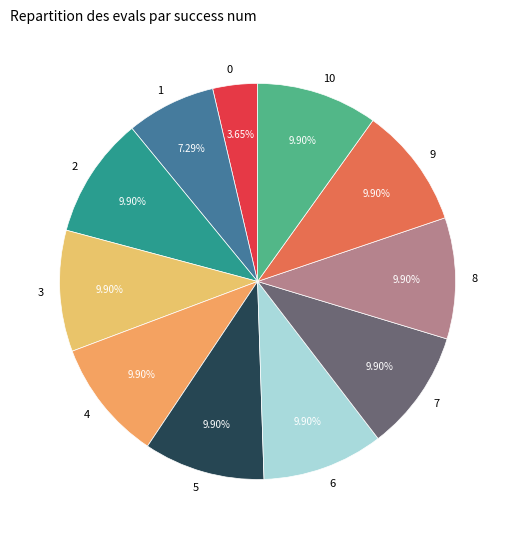

Is 1 the majority of the pie?

No